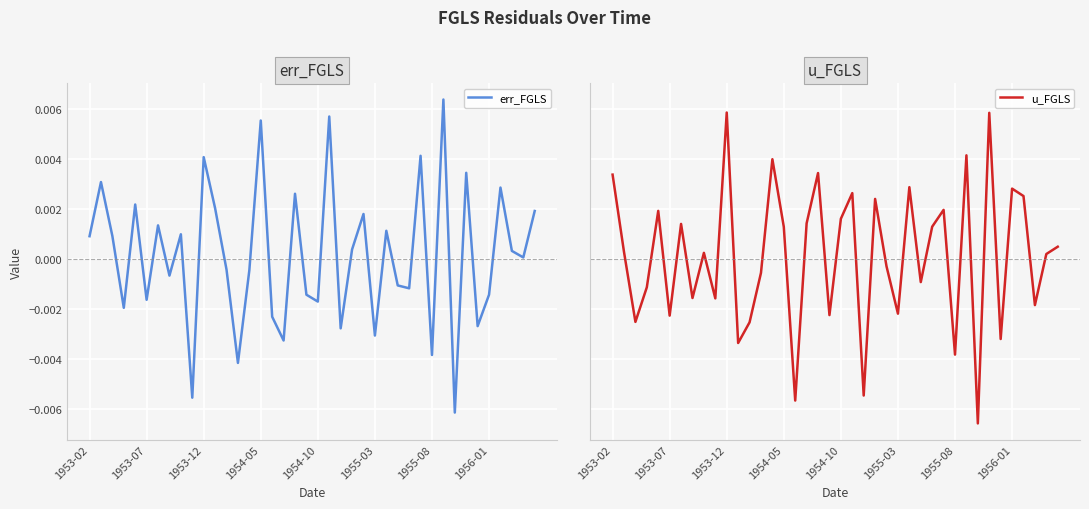

Rank the series at 27 from lowest to highest value.

err_FGLS, u_FGLS